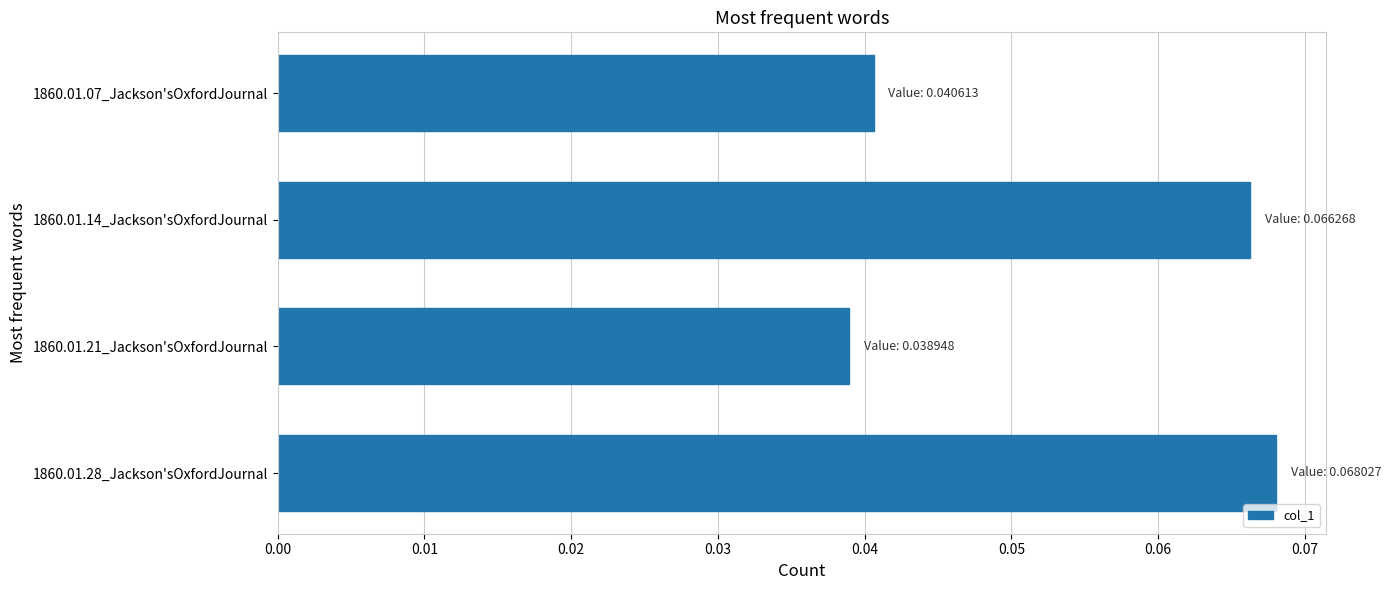

Is it true that the value at 1860.01.21_Jackson'sOxfordJournal is 0.1?

False